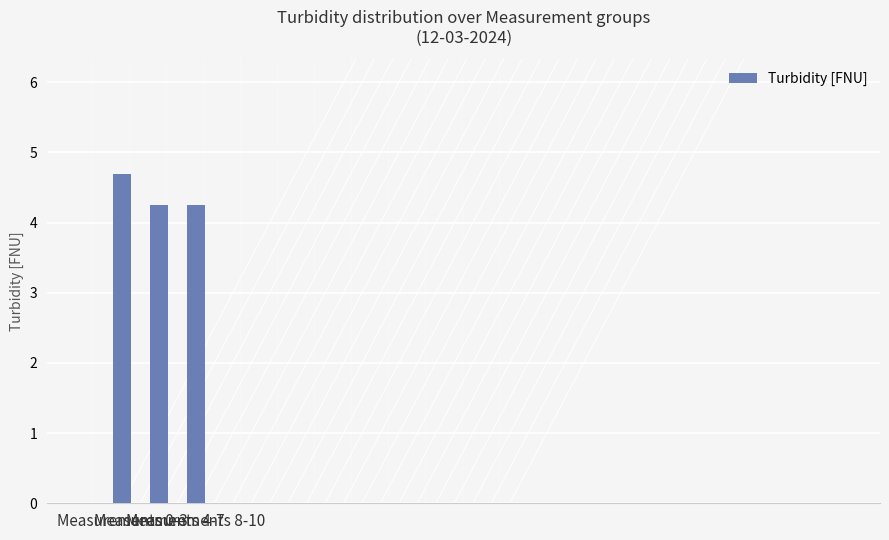

Count the number of data series in this chart.

1